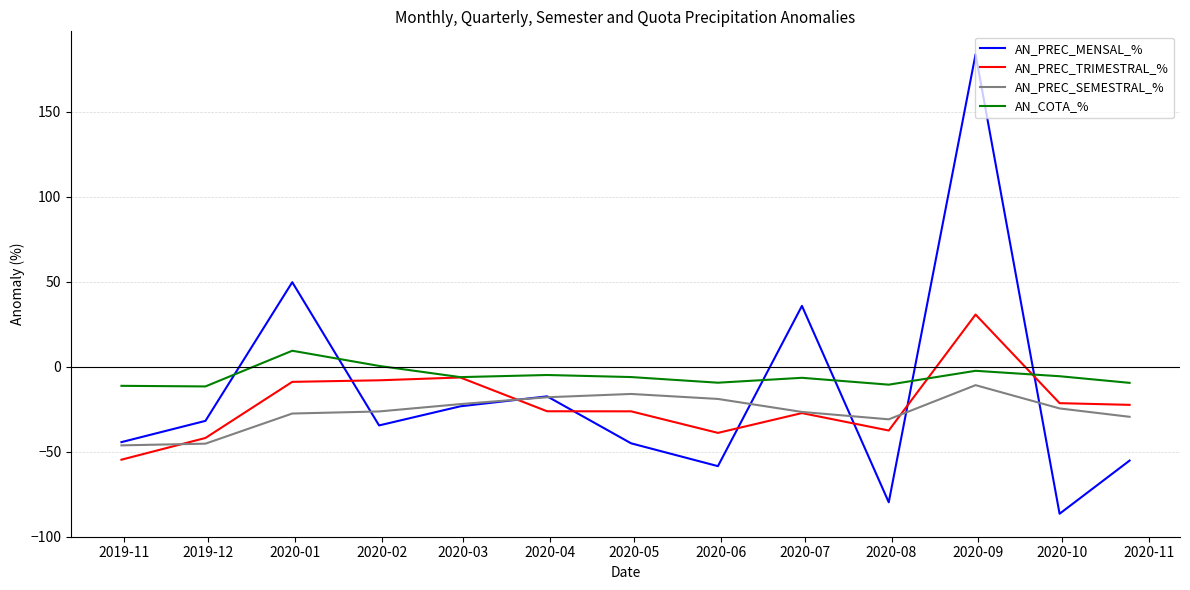

True or false: AN_COTA_% and AN_PREC_SEMESTRAL_% intersect in this chart.

False